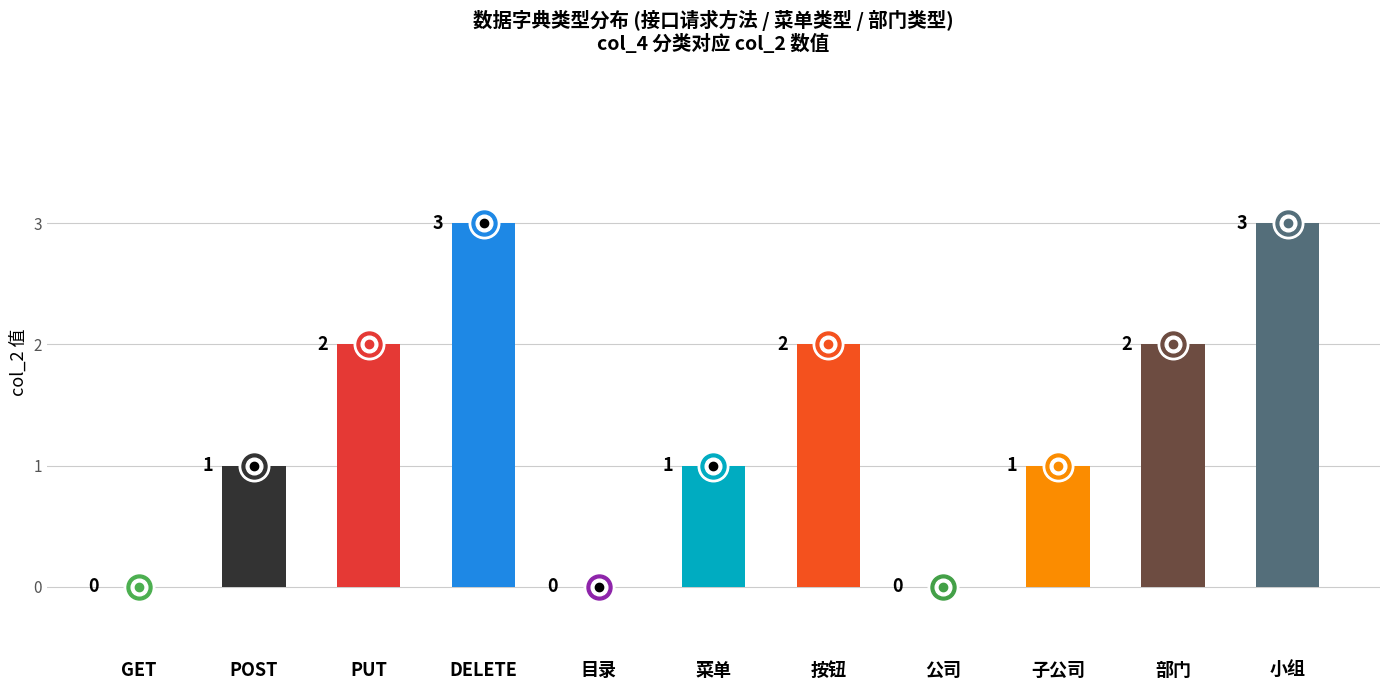

Read the value at PUT.

2